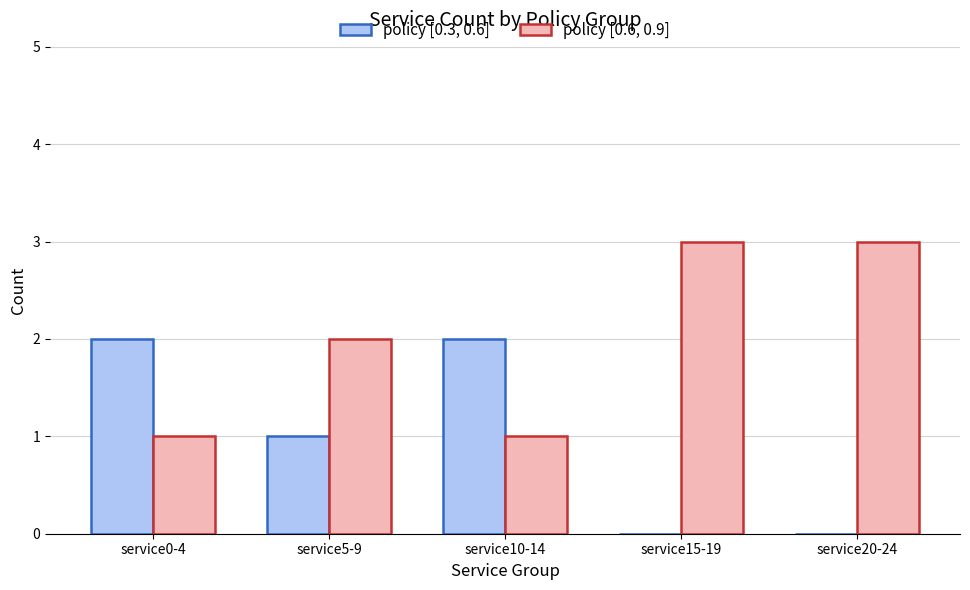

Where does the policy [0.3, 0.6] series first go above 1?

service0-4